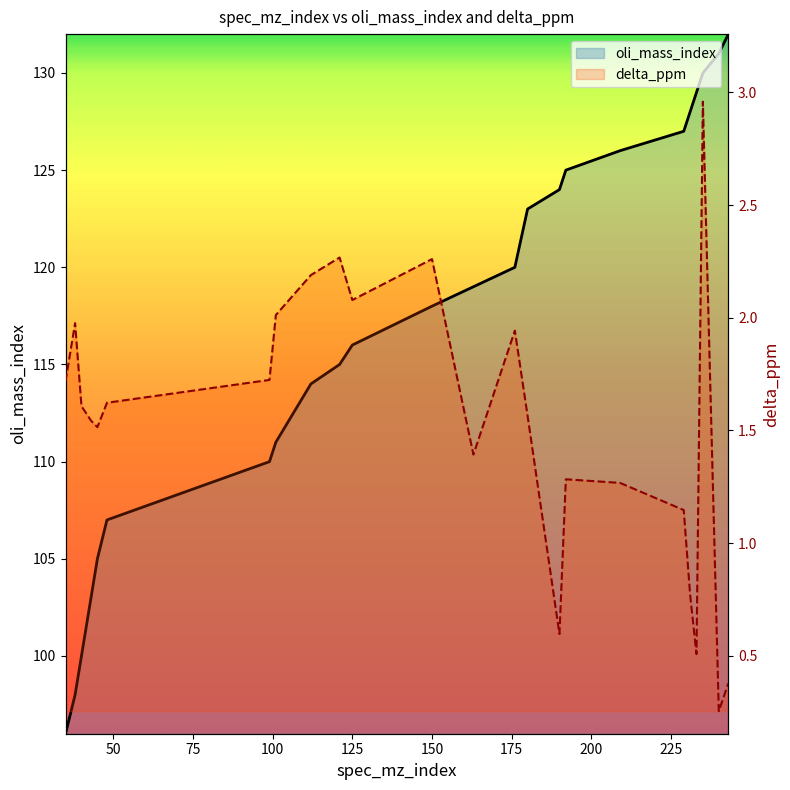

Rank the series at 231 from lowest to highest value.

delta_ppm, oli_mass_index